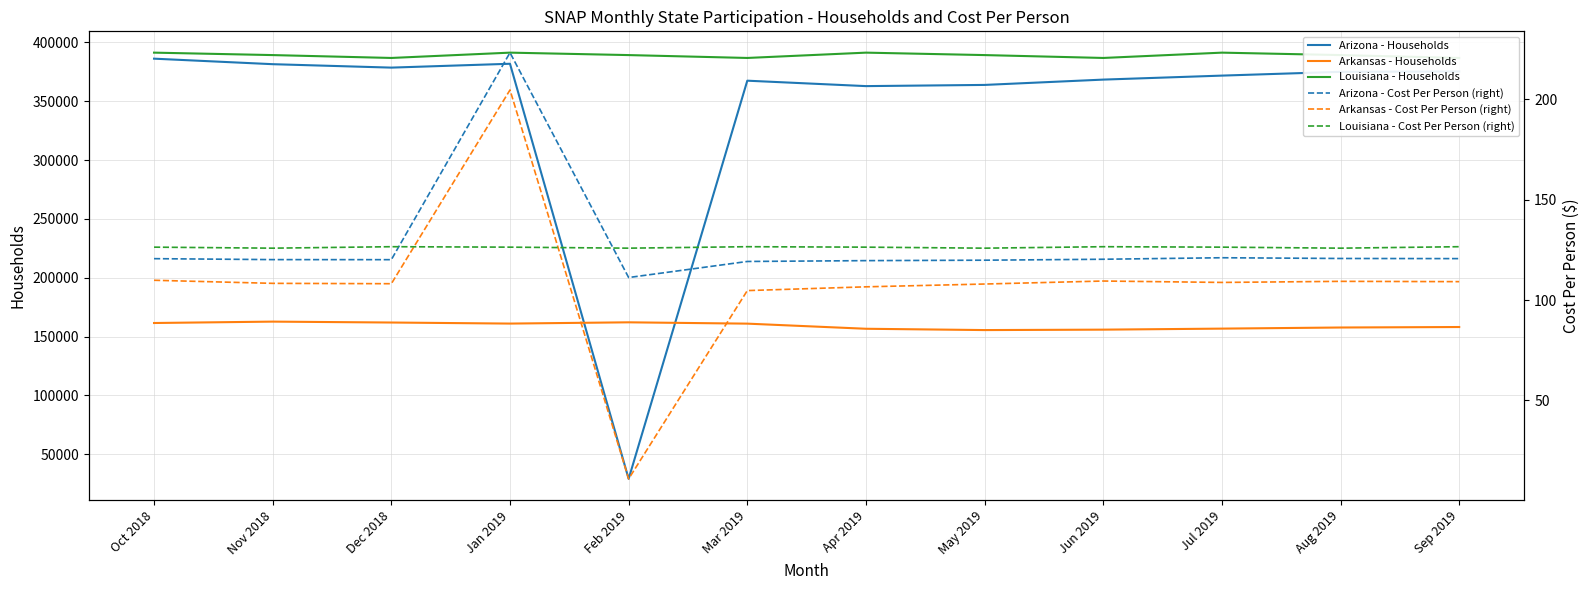

Which series has the largest total across all categories?

Louisiana - Households